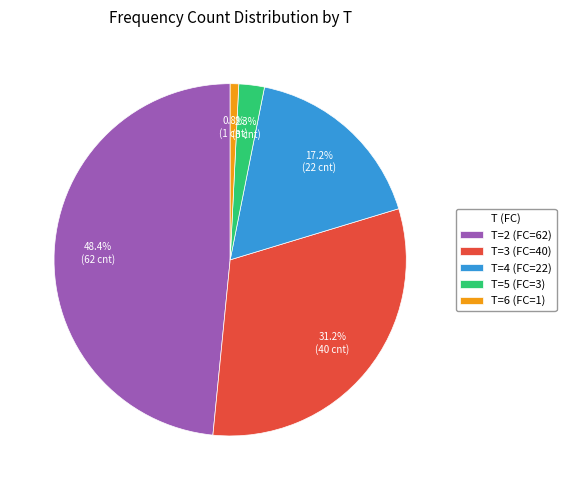

To the nearest percent, what is the average slice percentage?

20%